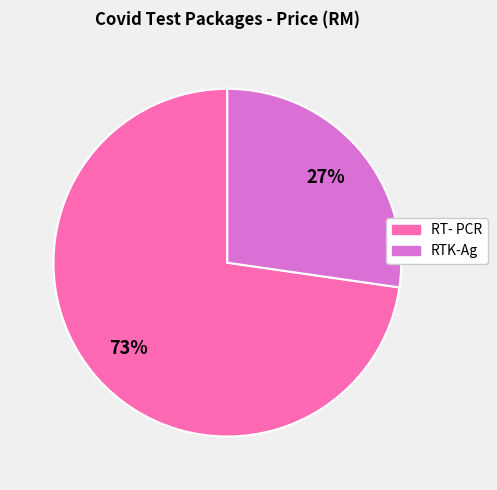

What is the ratio of the value at RT- PCR to the value at RTK-Ag?

2.7